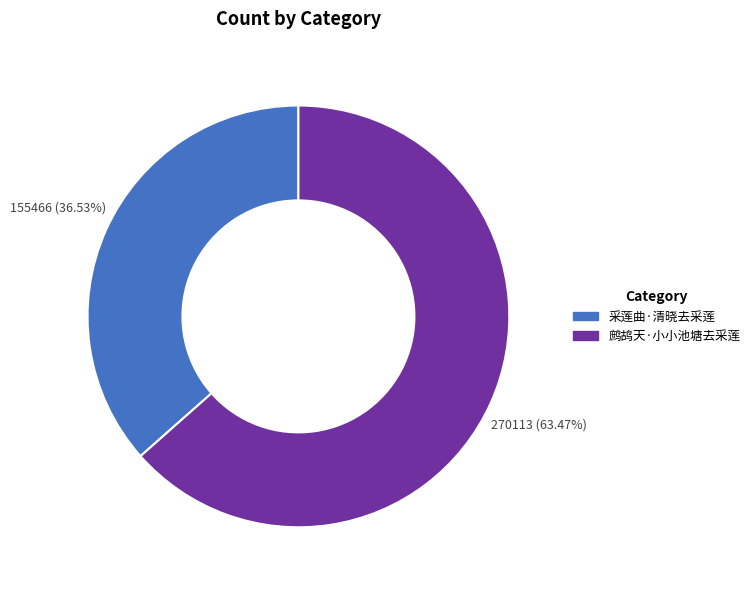

The 鹧鸪天·小小池塘去采莲 slice represents 63% of the pie. True or false?

True